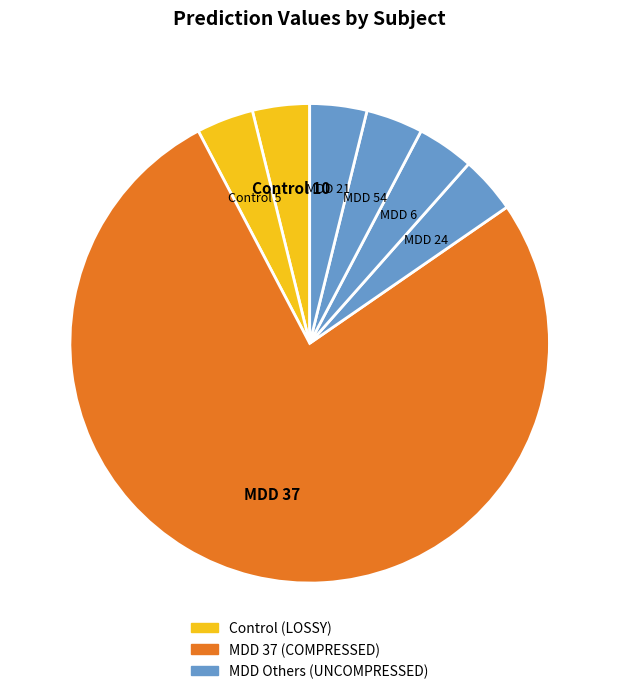

How many slices are in this pie chart?

7